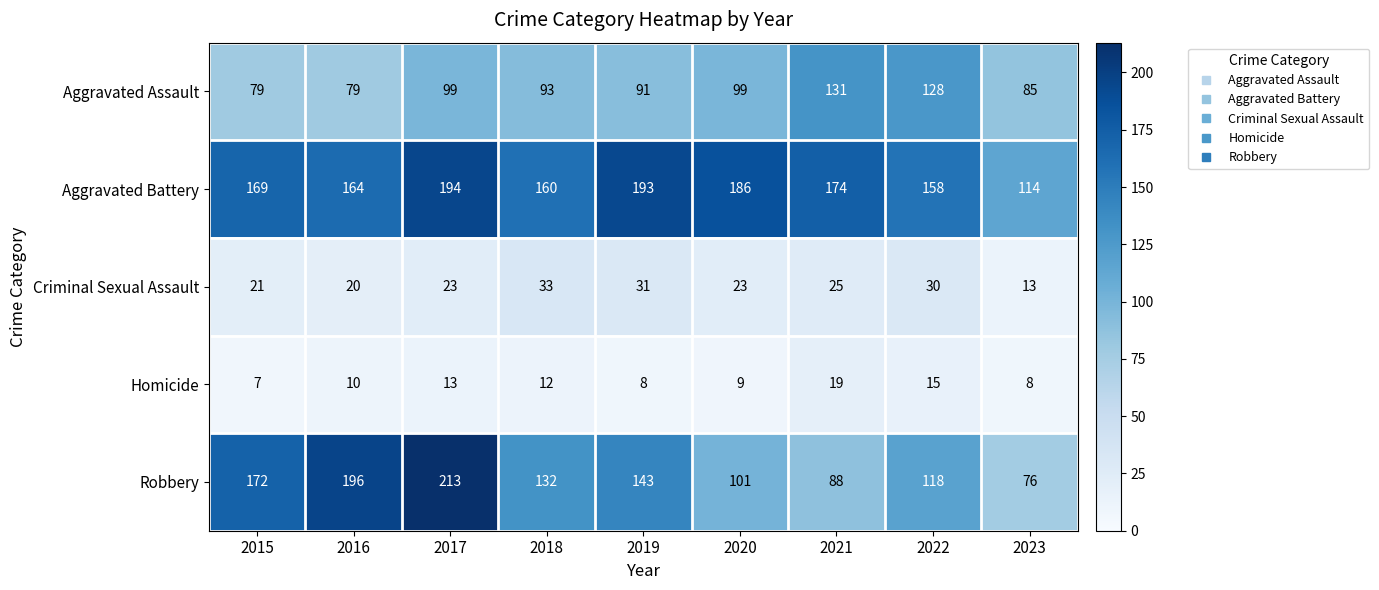

At 2019, list the series in order from largest to smallest.

Aggravated Battery, Robbery, Aggravated Assault, Criminal Sexual Assault, Homicide